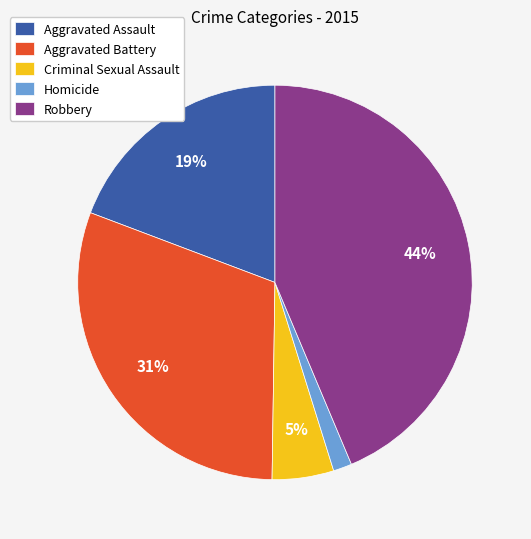

The Aggravated Battery slice represents 31% of the pie. True or false?

True